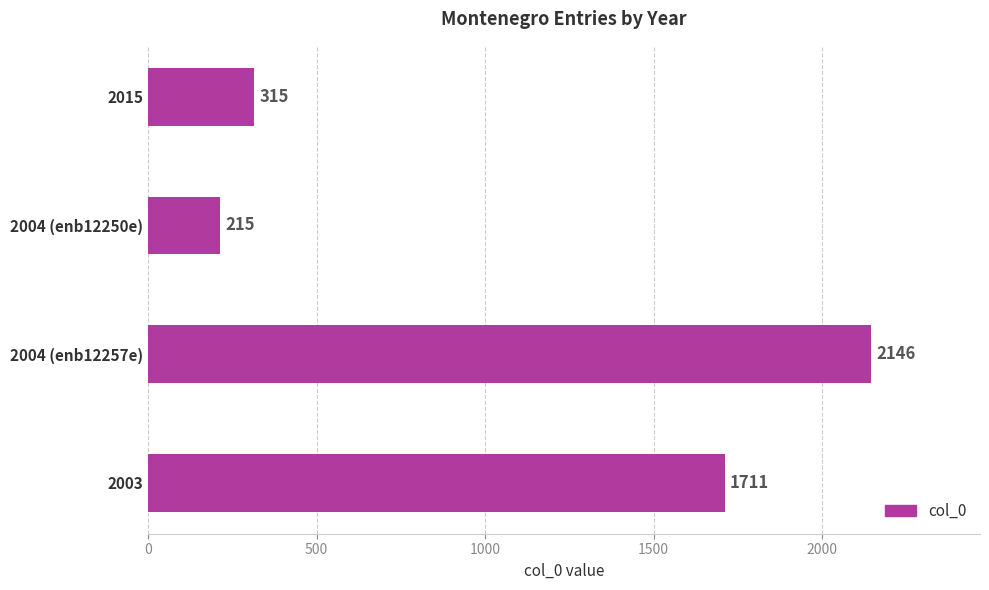

What is the maximum value shown in the chart?

2146